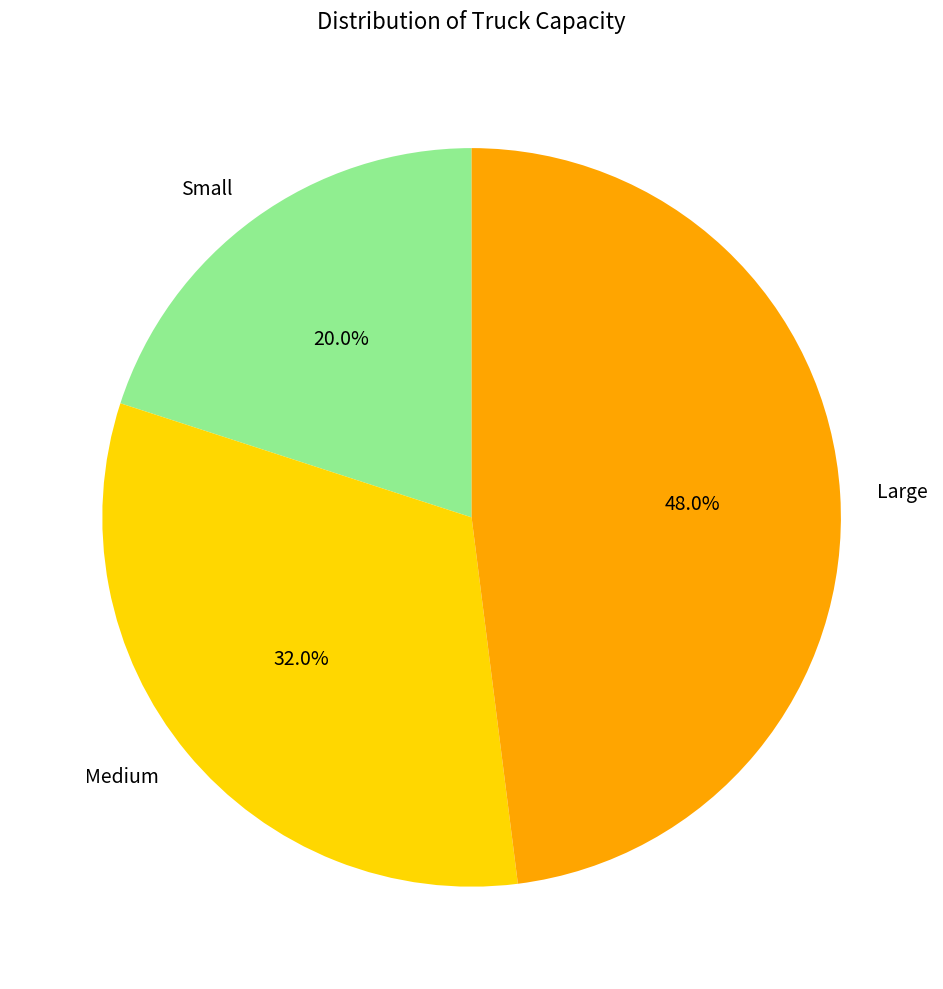

What is the ratio of the value at Medium to the value at Small?

1.6